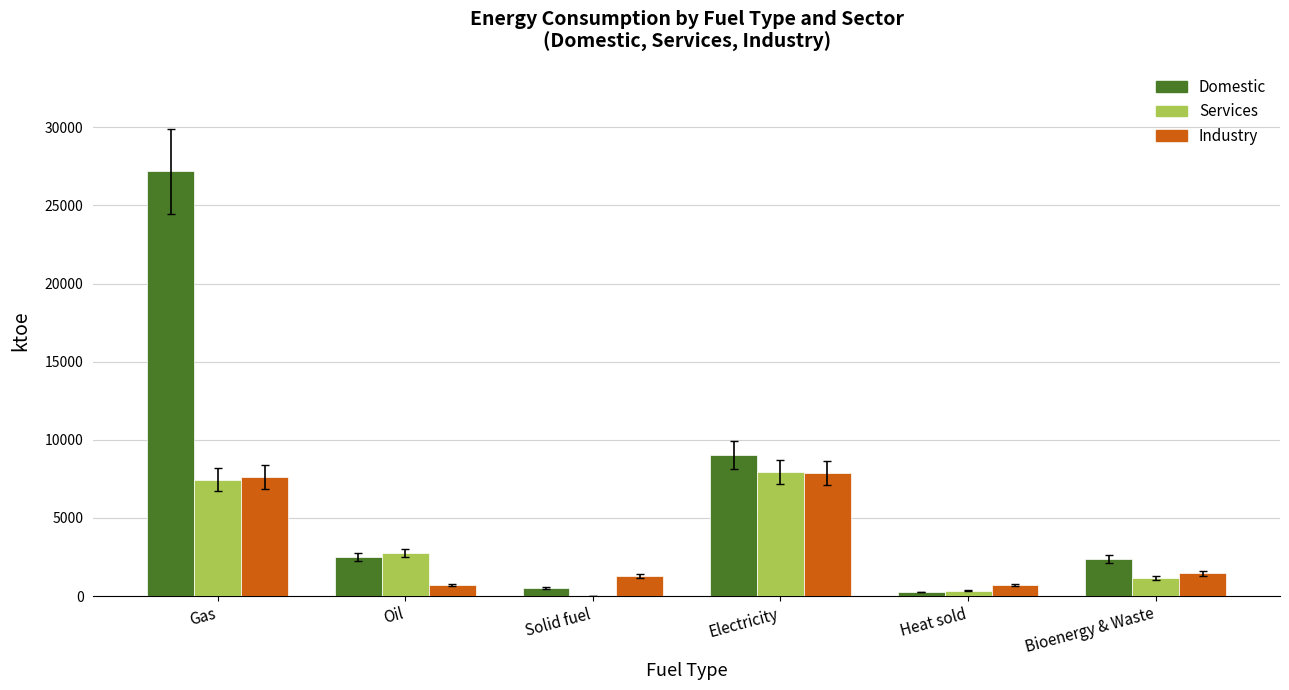

What is the sum of all Services values?

19605.6